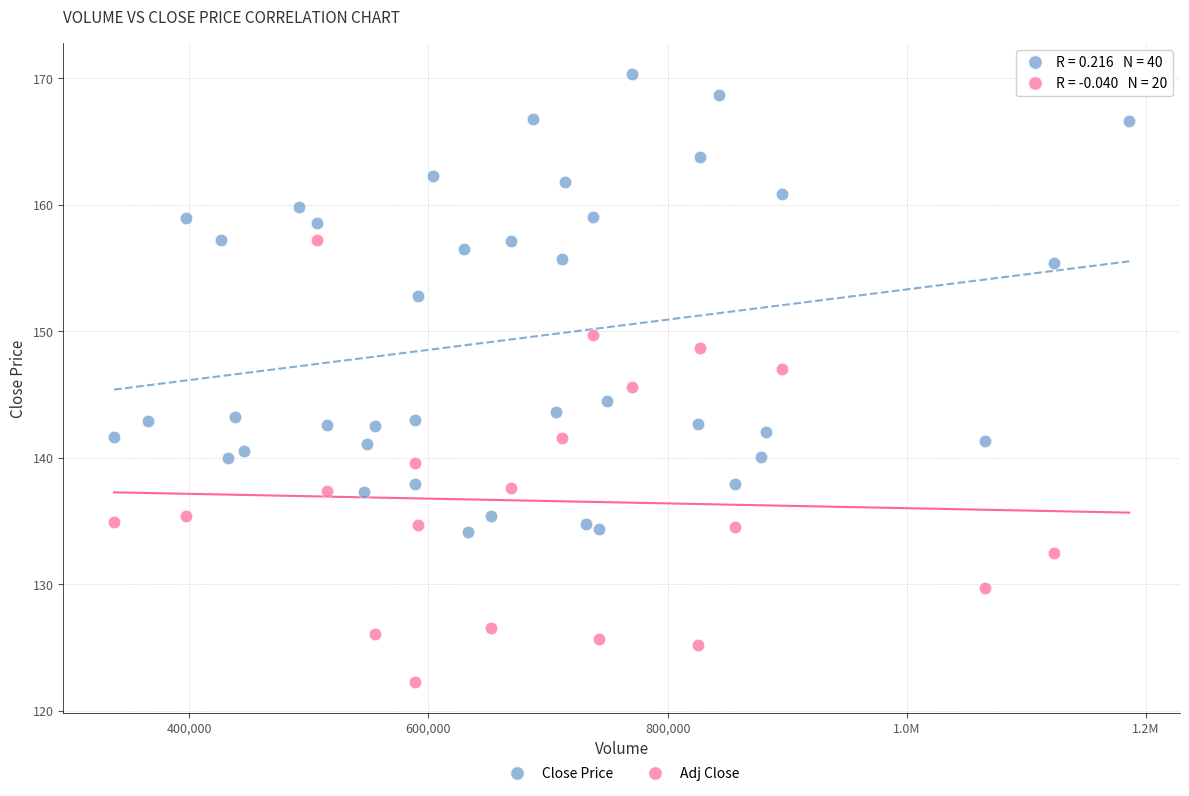

Which series reaches the minimum Y coordinate?

Adj Close